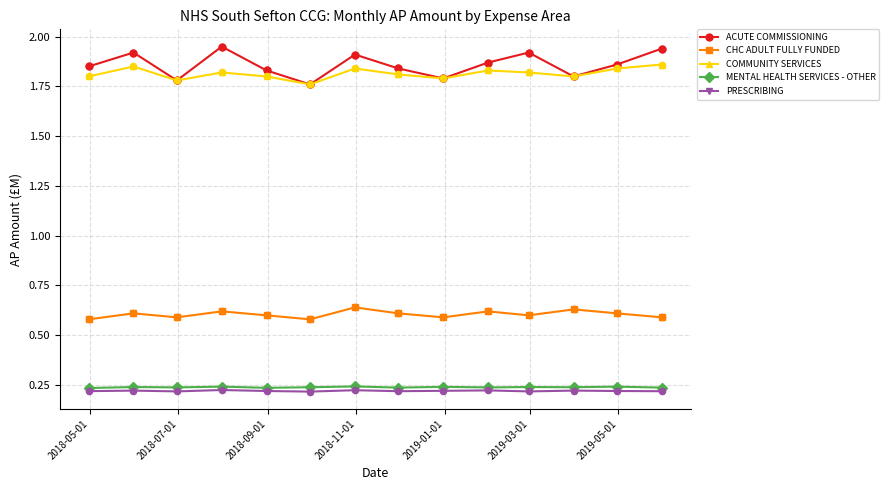

At how many categories does at least one series exceed 0?

14